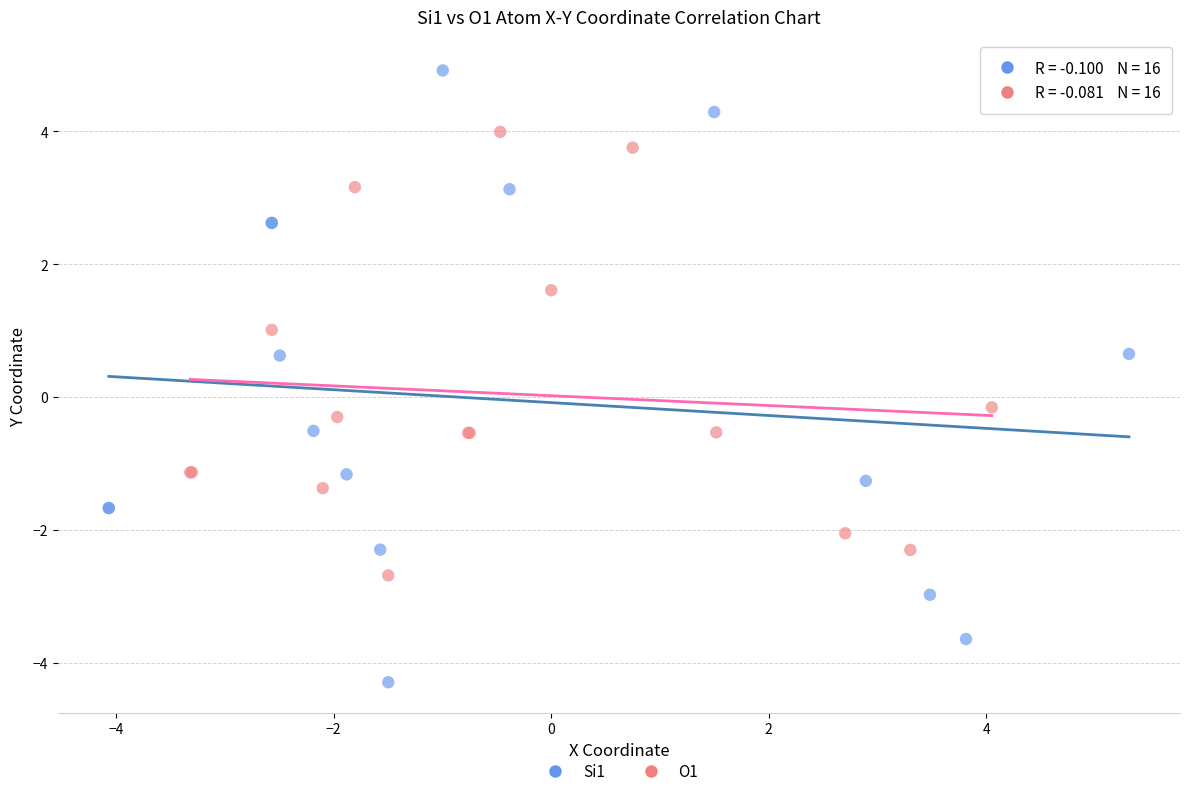

Which series reaches the maximum Y coordinate?

Si1